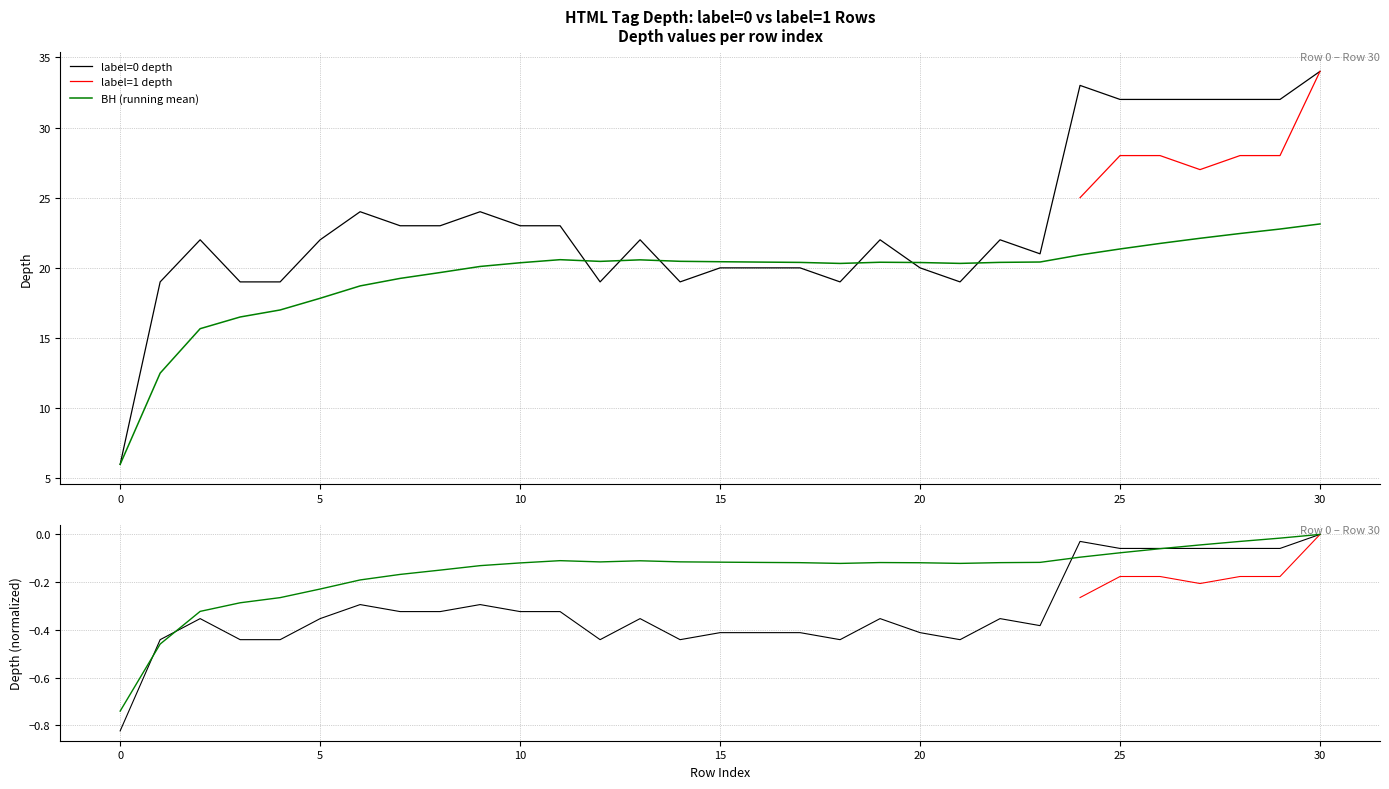

True or false: BH (running mean) and label=1 depth intersect in this chart.

False